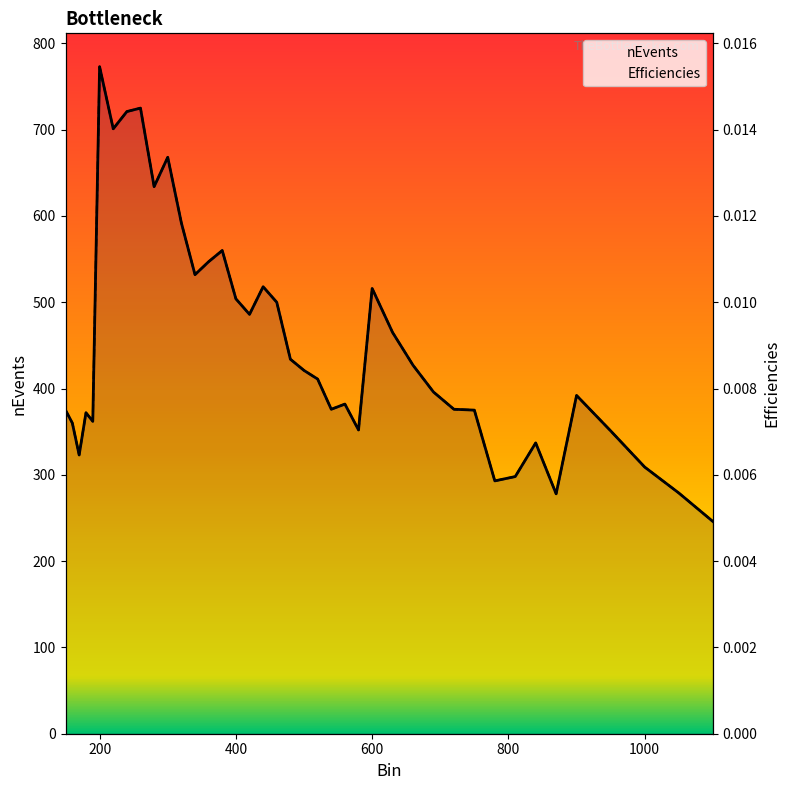

The value of nEvents at 780 is 98.4. True or false?

False